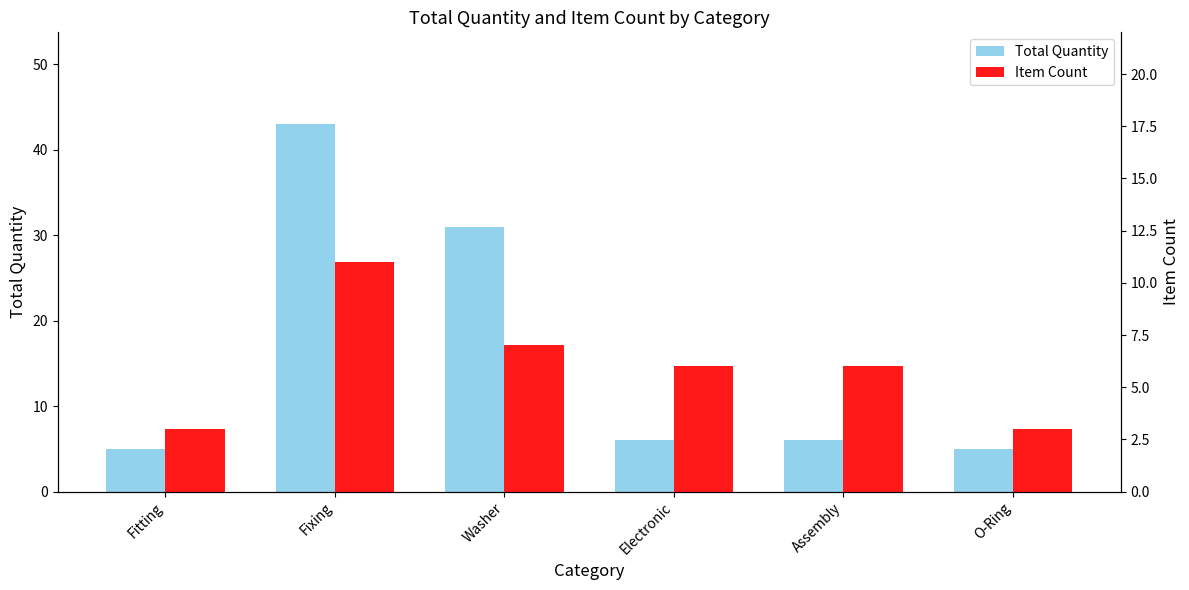

At which label is Item Count closest to 7?

Washer